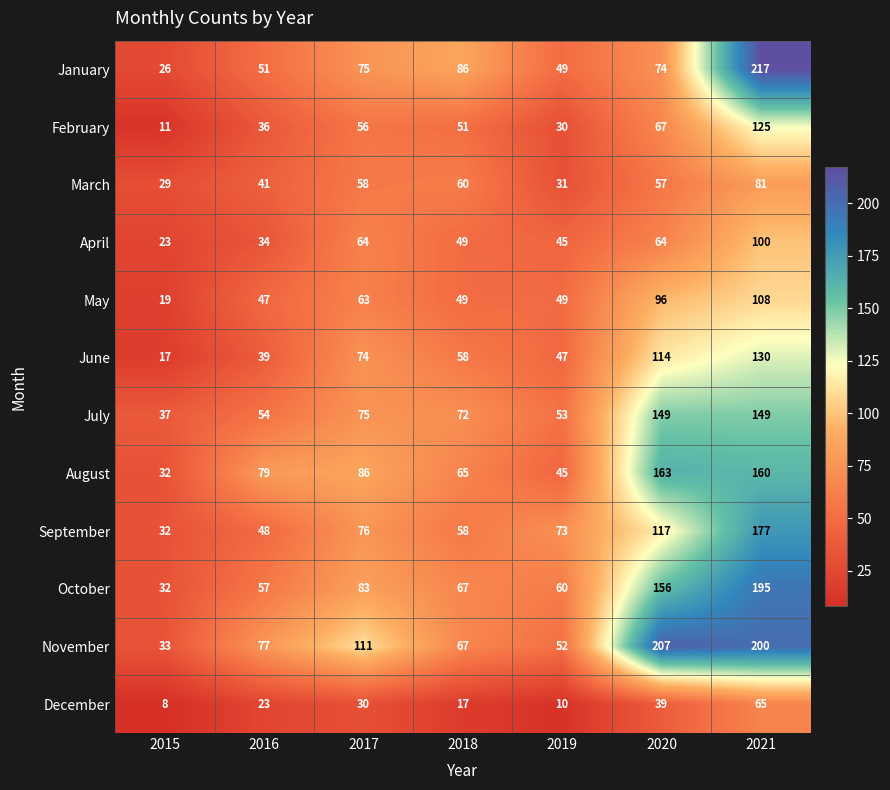

Count the number of categories in the chart.

7